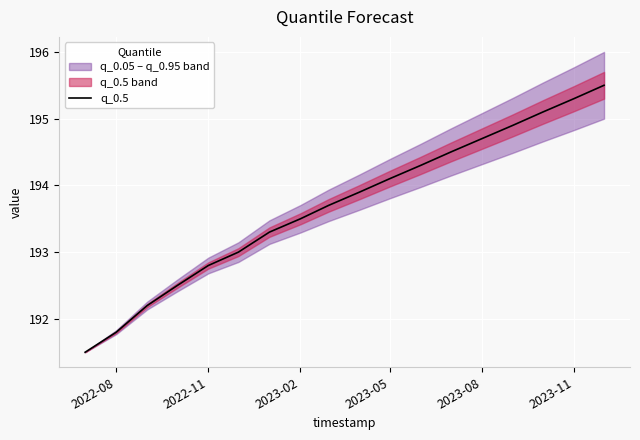

Reading left to right, transcribe all the data shown in this chart.

191.5	191.8	192.2	192.5	192.8	193.0	193.3	193.5	193.7	193.9	194.1	194.3	194.5	194.7	194.9	195.1	195.3	195.5